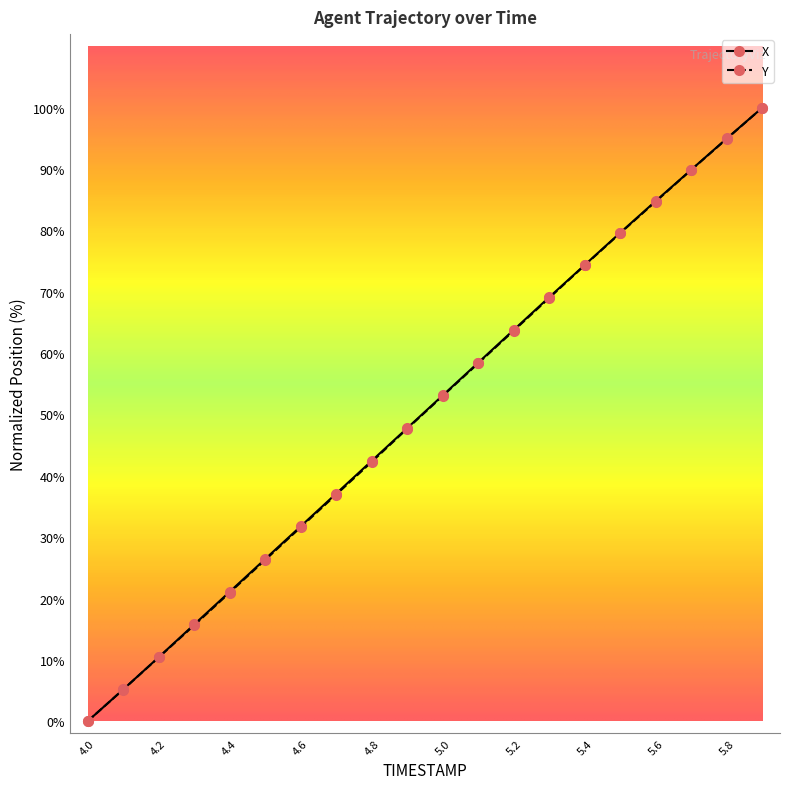

What is the maximum value shown in the chart?

100.0